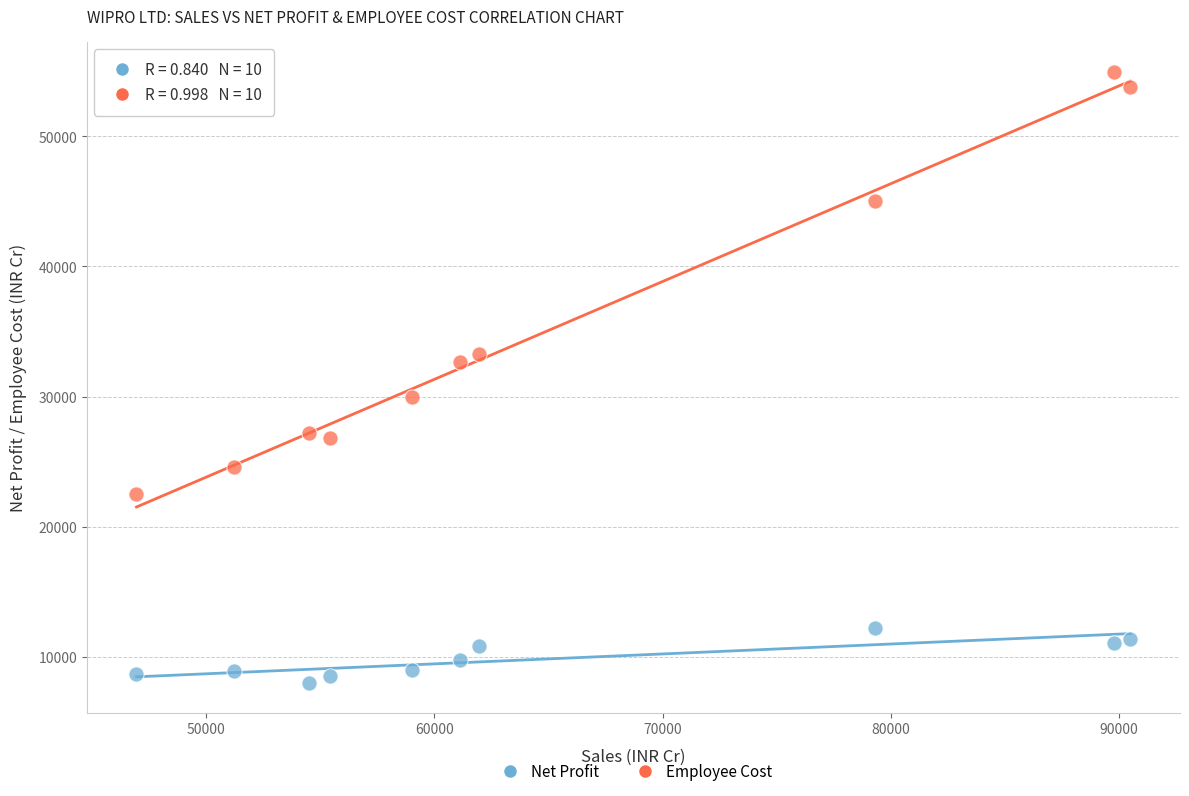

Which series contains the highest Y value?

Employee Cost